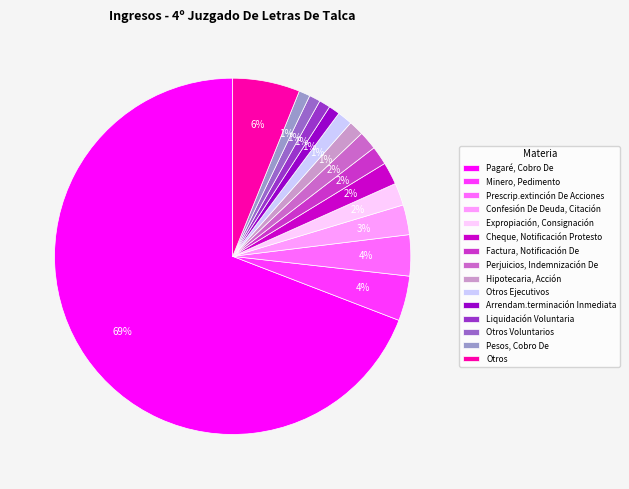

The Pagaré, Cobro De slice represents 69% of the pie. True or false?

True